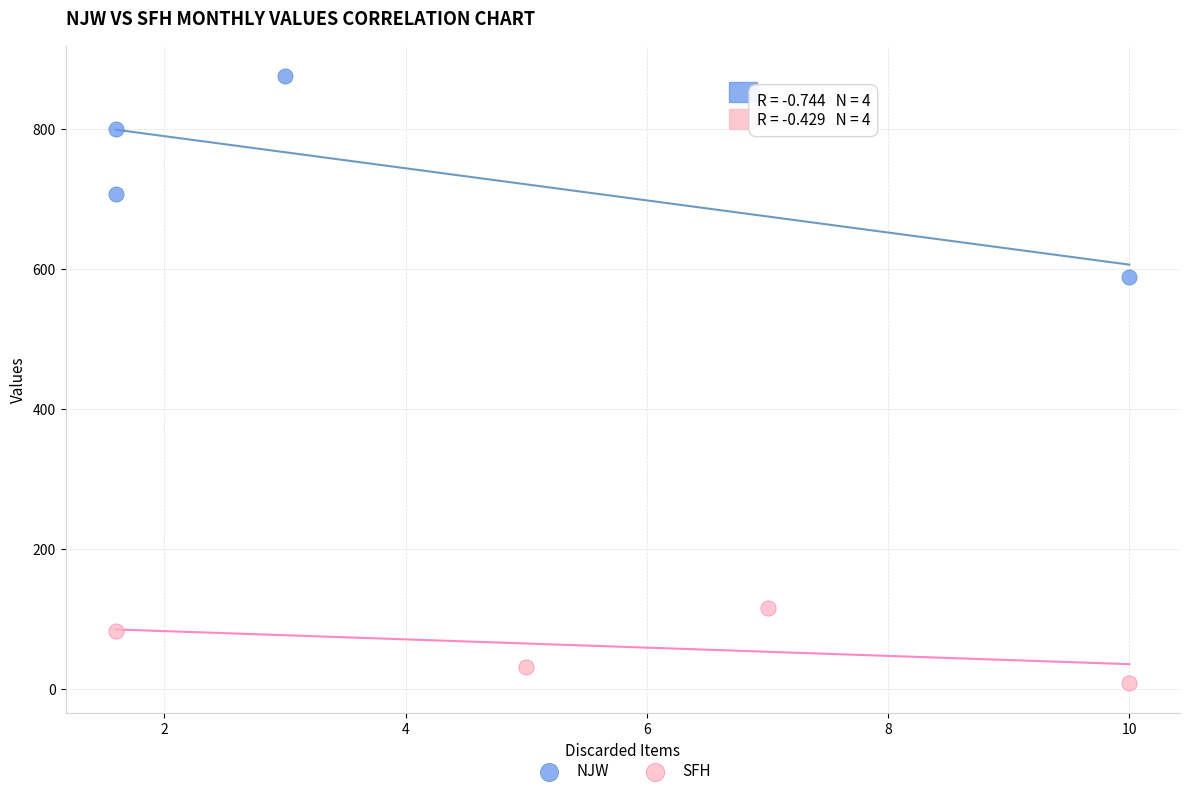

Which series has the widest spread of Y values?

NJW